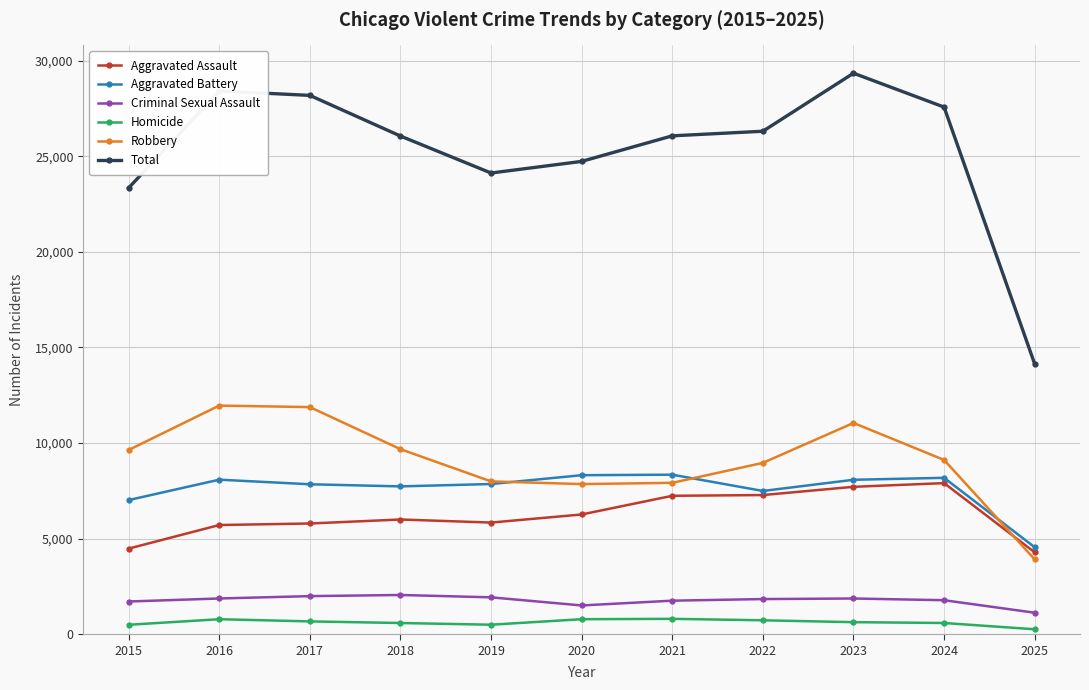

What are all the series names shown in the legend?

Aggravated Assault, Aggravated Battery, Criminal Sexual Assault, Homicide, Robbery, Total